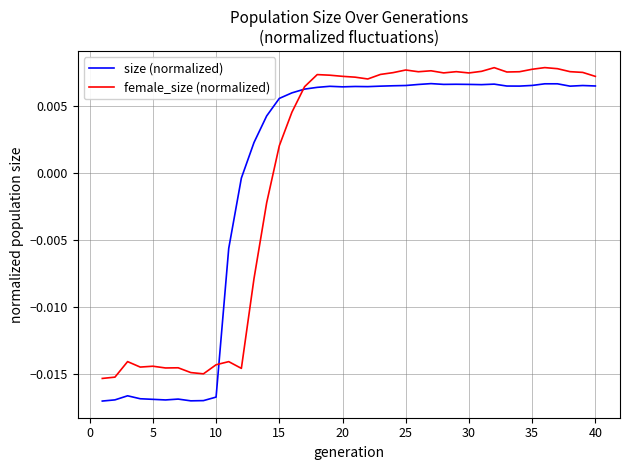

How many lines are shown in the chart?

2